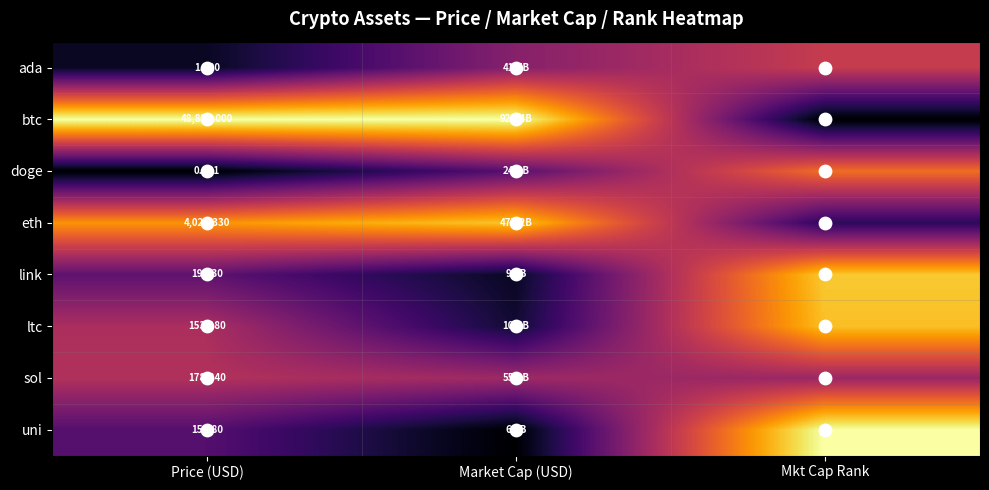

Which series has the widest spread of values?

btc